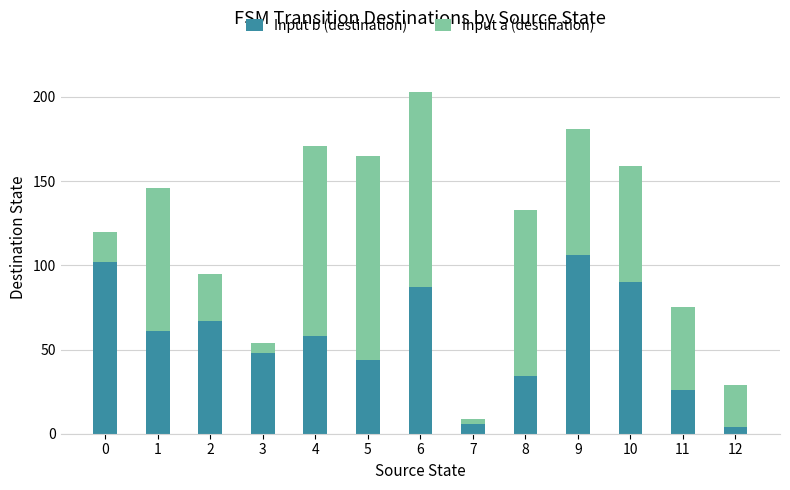

The Input b (destination) series shows 26 at 11. True or false?

True